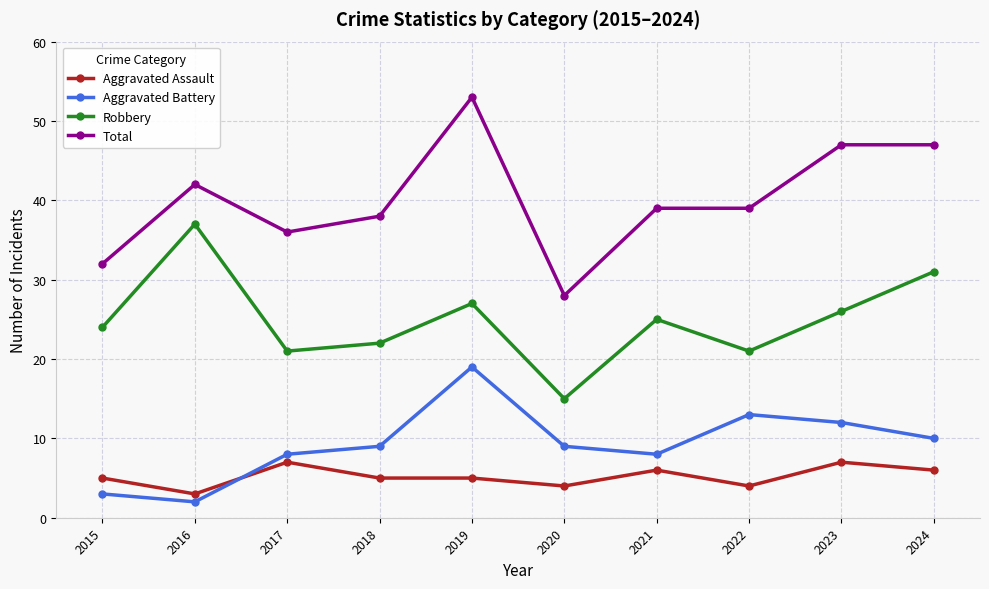

At which label is Robbery closest to 26?

2023